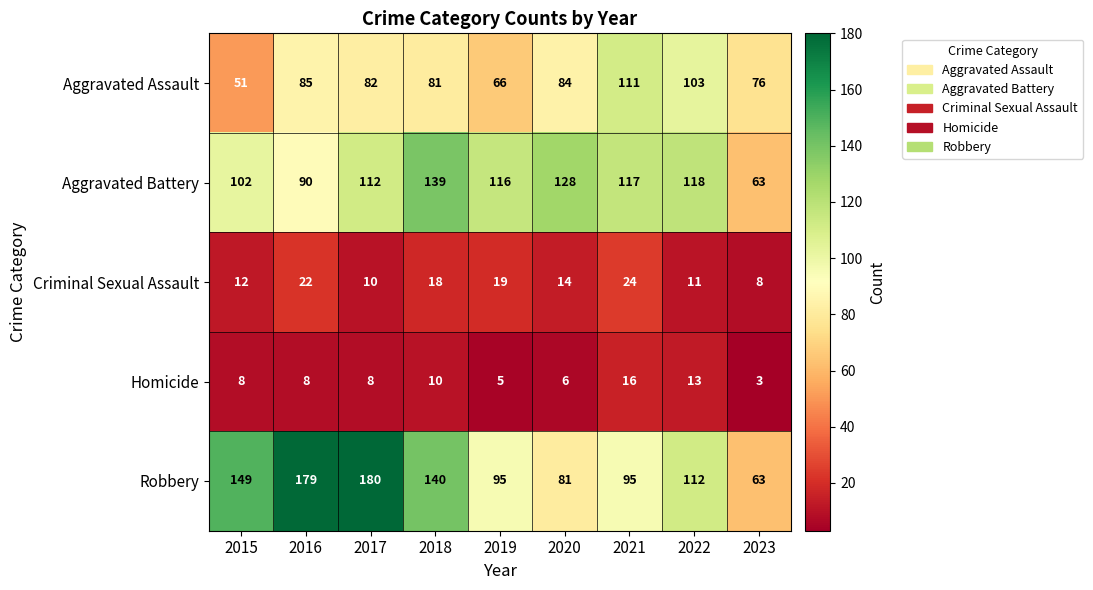

How many categories are shown in the chart?

9